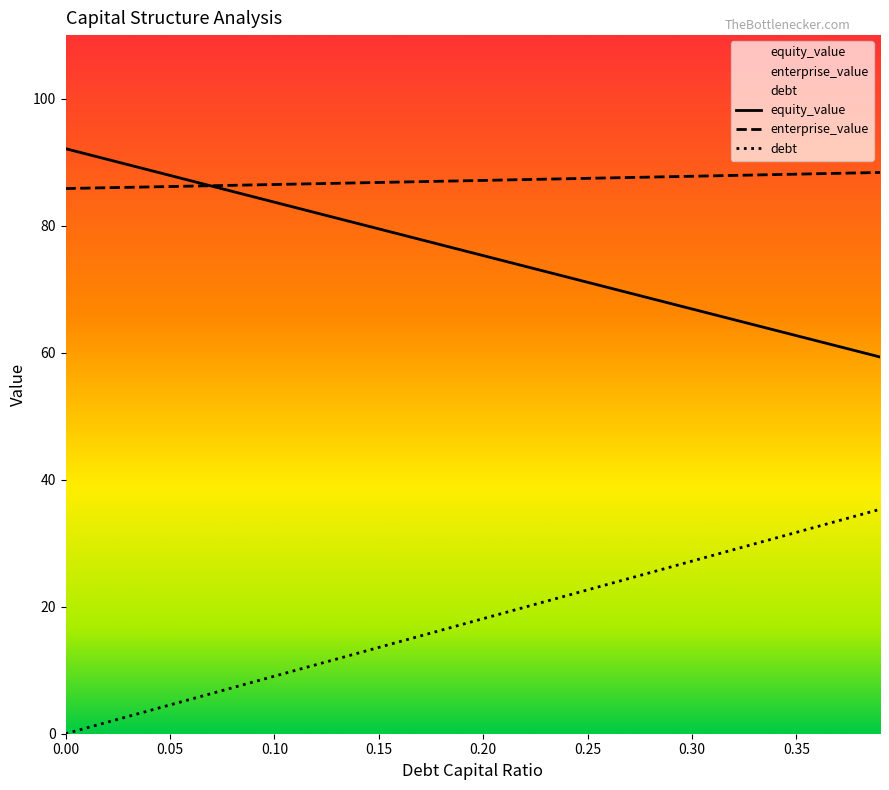

Reading left to right, what are all the values shown in this chart?

equity_value: 92.1	91.3	90.4	89.6	88.8	87.9	87.1	86.2	85.4	84.5	83.7	82.9	82.0	81.2	80.3	79.5	78.6	77.8	77.0	76.1	75.3	74.4	73.6	72.8	71.9	71.1	70.2	69.4	68.6	67.7	66.9	66.0	65.2	64.4	63.5	62.7	61.8	61.0	60.2	59.3
enterprise_value: 85.8	85.9	86.0	86.0	86.1	86.2	86.2	86.3	86.3	86.4	86.5	86.5	86.6	86.7	86.7	86.8	86.9	86.9	87.0	87.1	87.1	87.2	87.3	87.3	87.4	87.4	87.5	87.6	87.6	87.7	87.8	87.8	87.9	88.0	88.0	88.1	88.2	88.2	88.3	88.4
debt: 0.0	0.9	1.8	2.7	3.6	4.5	5.4	6.3	7.2	8.2	9.1	10.0	10.9	11.8	12.7	13.6	14.5	15.4	16.3	17.2	18.1	19.0	19.9	20.8	21.7	22.6	23.6	24.5	25.4	26.3	27.2	28.1	29.0	29.9	30.8	31.7	32.6	33.5	34.4	35.3